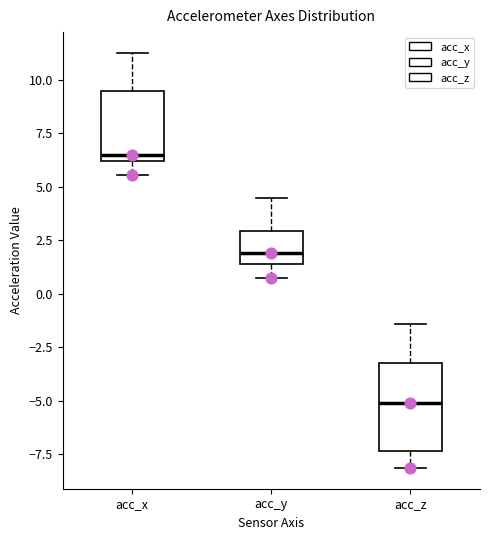

Reading left to right, read every box against the y-axis: the position of its median line, the range the box covers, and the ends of its whiskers. The values are not printed on the chart, so give them approximately, as read against the axis.

acc_x: median 6.5, box 6.0 to 9.5, whiskers 5.5 to 11.5
acc_y: median 2.0, box 1.5 to 3.0, whiskers 0.5 to 4.5
acc_z: median -5.0, box -7.5 to -3.0, whiskers -8.0 to -1.5